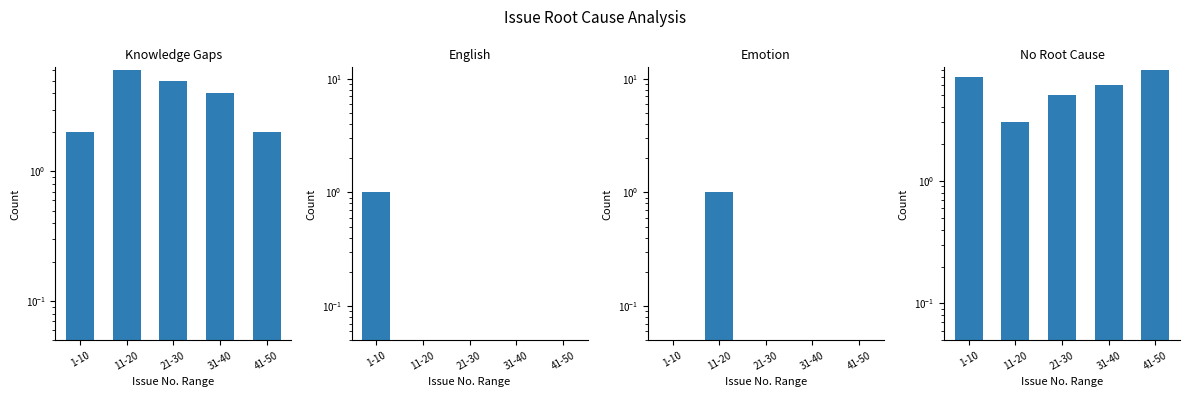

Between 11-20 and 31-40, which series saw the biggest shift?

No Root Cause